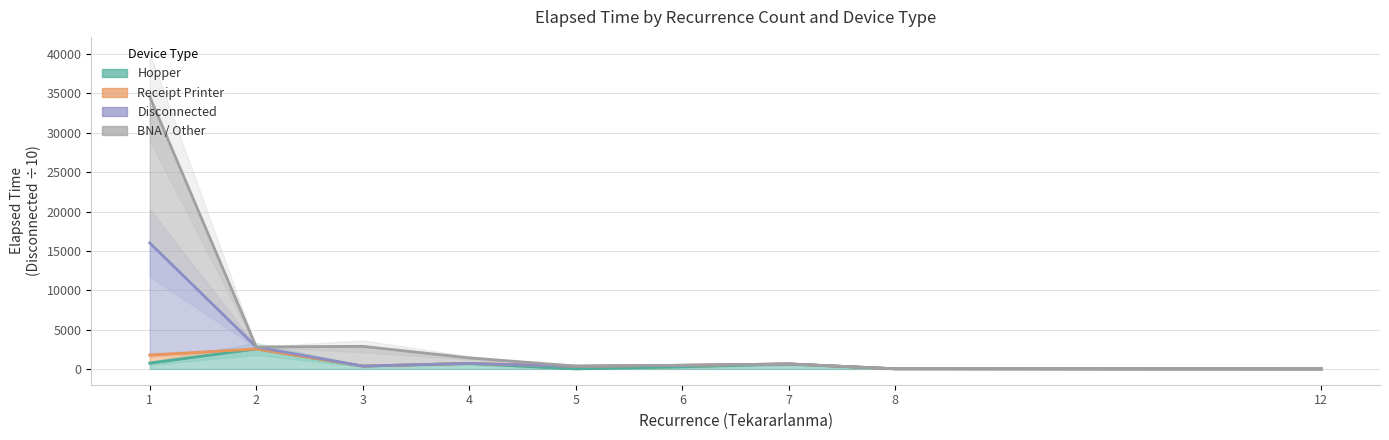

Rank the series at 8 from highest to lowest value.

Hopper, Receipt Printer, Disconnected, BNA / Other